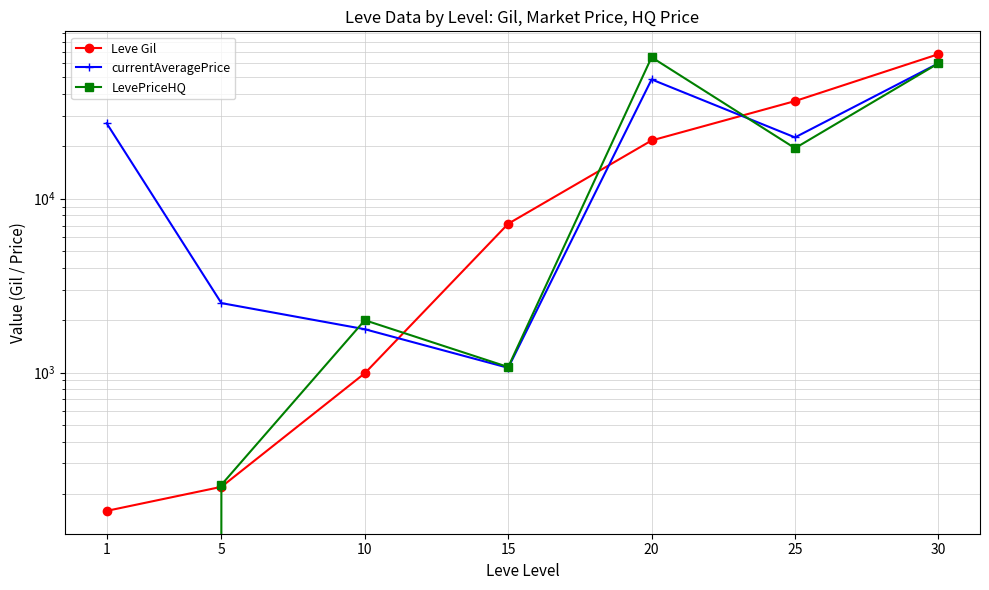

Where does the Leve Gil series first go above 7170?

20